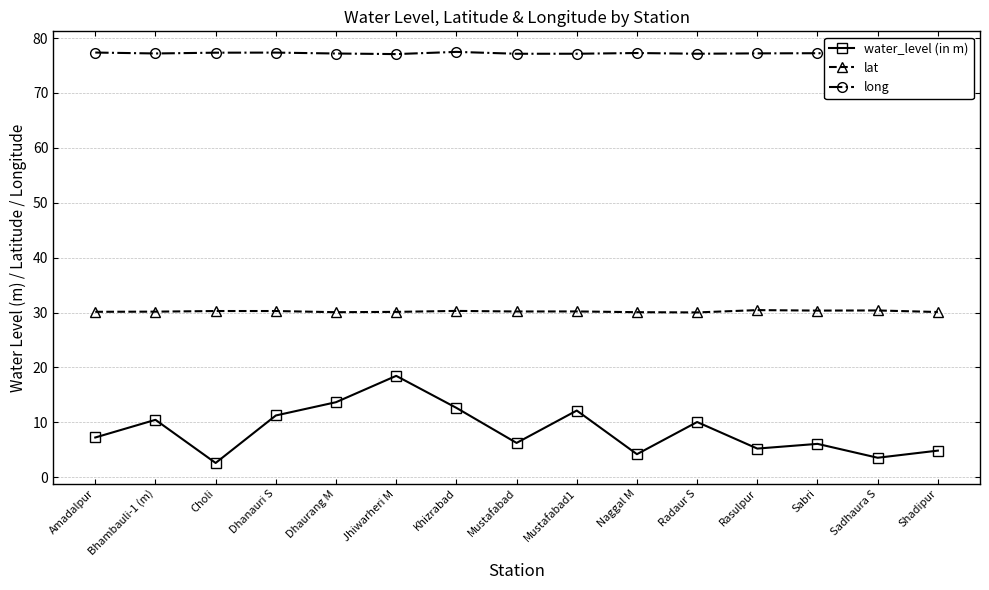

At which category does water_level (in m) reach its first local peak?

Bhambauli-1 (m)